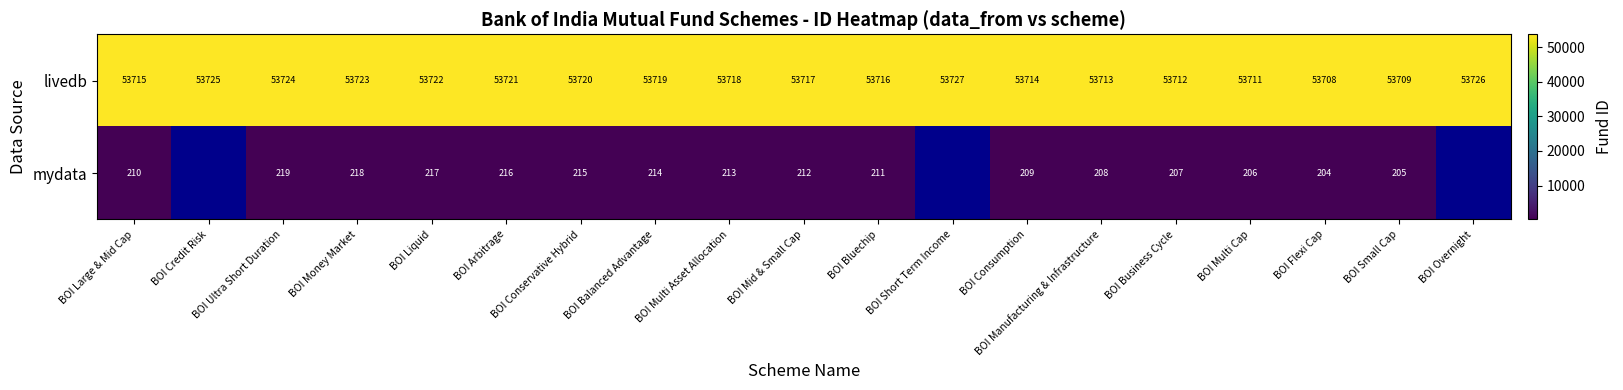

The value of mydata at BOI Mid & Small Cap is 100.8. True or false?

False